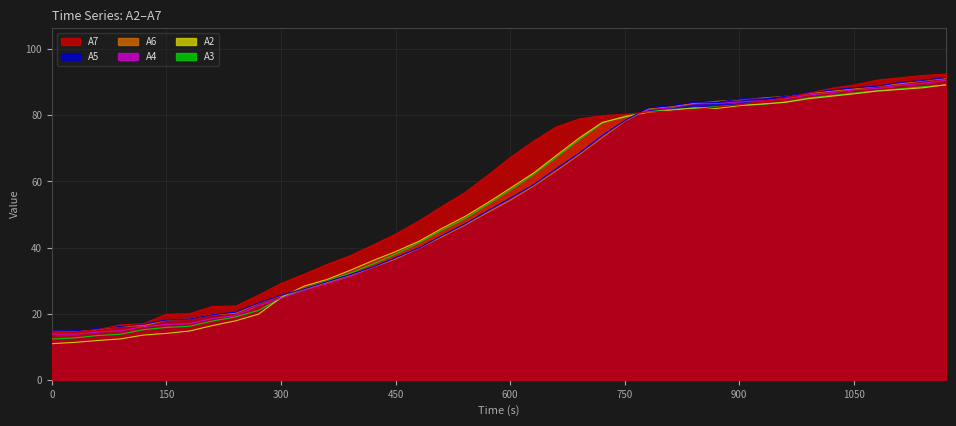

Count the number of data series in this chart.

6